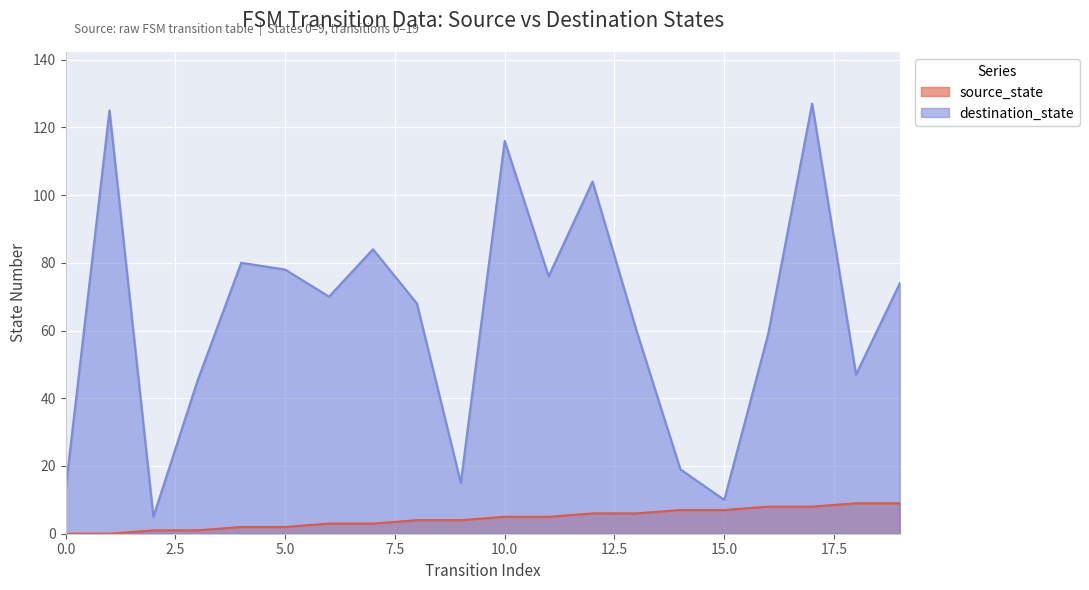

How many lines are shown in the chart?

2